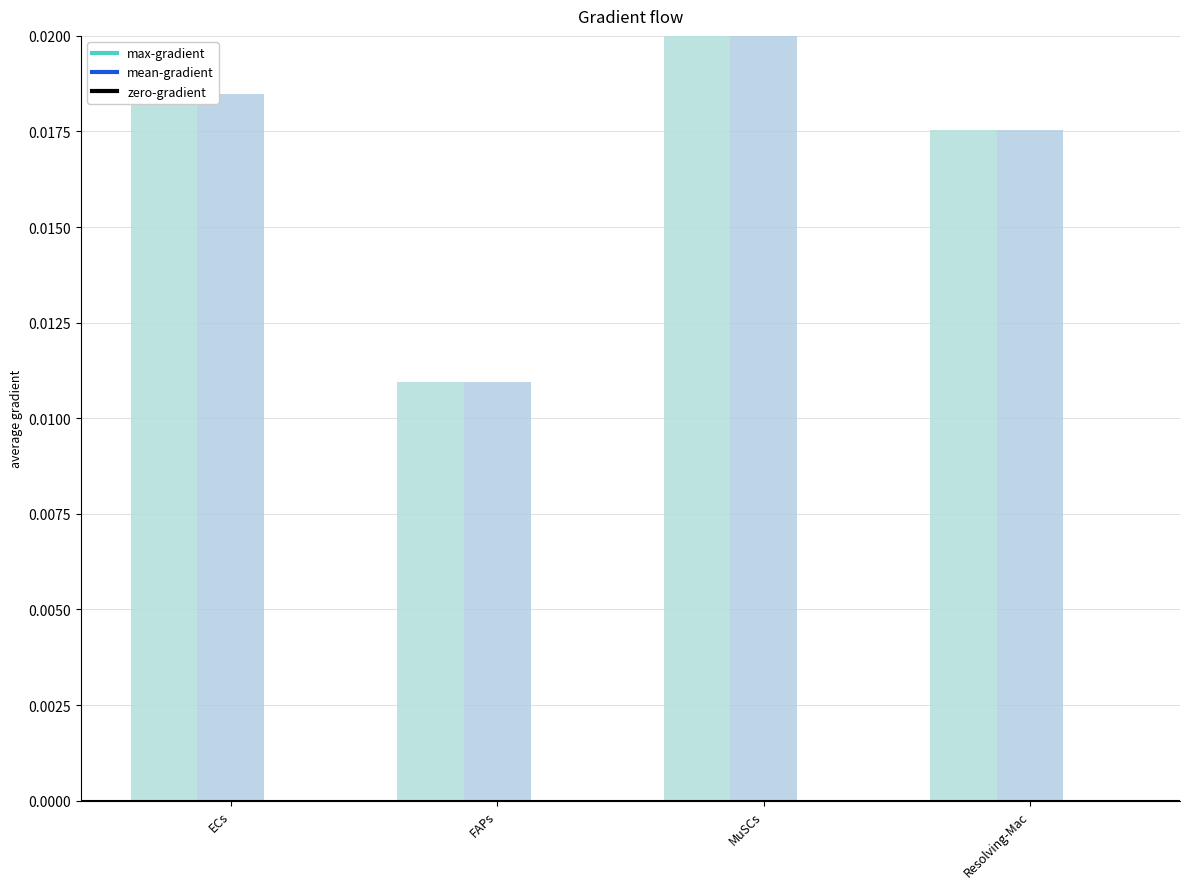

How many groups of bars are there?

4